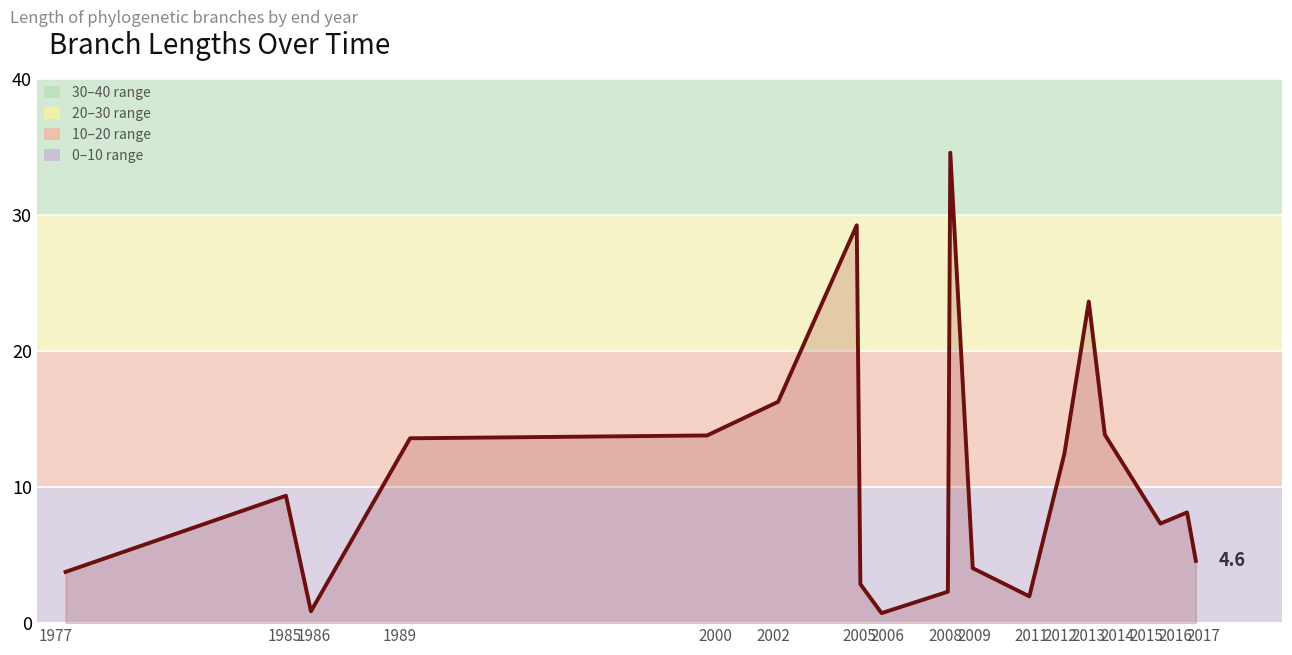

Count the number of values greater than 8.

10